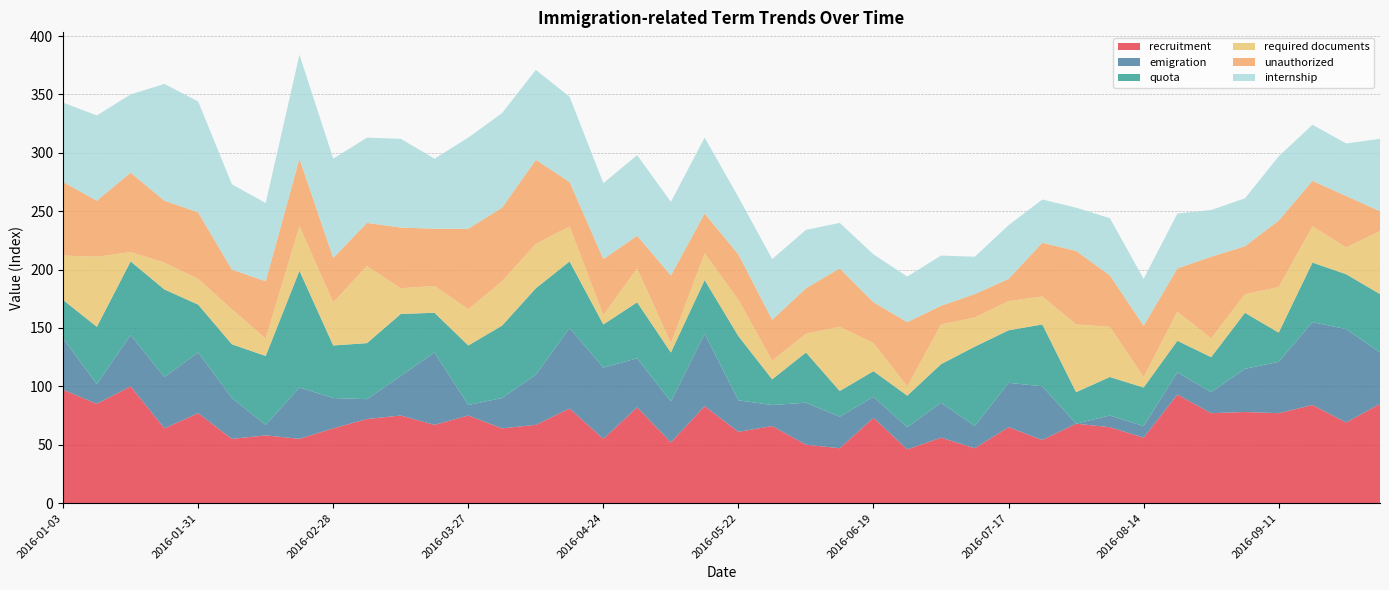

Reading left to right, what are all the values shown in this chart?

recruitment: 2016-01-03=97	2016-01-10=85	2016-01-17=100	2016-01-24=64	2016-01-31=77	2016-02-07=55	2016-02-14=58	2016-02-21=55	2016-02-28=64	2016-03-06=72	2016-03-13=75	2016-03-20=67	2016-03-27=75	2016-04-03=64	2016-04-10=67	2016-04-17=81	2016-04-24=55	2016-05-01=82	2016-05-08=52	2016-05-15=83	2016-05-22=61	2016-05-29=66	2016-06-05=50	2016-06-12=47	2016-06-19=73	2016-06-26=46	2016-07-03=56	2016-07-10=47	2016-07-17=65	2016-07-24=54	2016-07-31=68	2016-08-07=65	2016-08-14=56	2016-08-21=93	2016-08-28=77	2016-09-04=78	2016-09-11=77	2016-09-18=84	2016-09-25=69	2016-10-02=85
emigration: 2016-01-03=44	2016-01-10=17	2016-01-17=44	2016-01-24=44	2016-01-31=52	2016-02-07=35	2016-02-14=9	2016-02-21=44	2016-02-28=26	2016-03-06=17	2016-03-13=34	2016-03-20=62	2016-03-27=9	2016-04-03=26	2016-04-10=43	2016-04-17=69	2016-04-24=61	2016-05-01=42	2016-05-08=35	2016-05-15=62	2016-05-22=27	2016-05-29=18	2016-06-05=36	2016-06-12=27	2016-06-19=18	2016-06-26=19	2016-07-03=30	2016-07-10=19	2016-07-17=38	2016-07-24=46	2016-07-31=0	2016-08-07=10	2016-08-14=10	2016-08-21=19	2016-08-28=18	2016-09-04=37	2016-09-11=44	2016-09-18=71	2016-09-25=80	2016-10-02=44
quota: 2016-01-03=33	2016-01-10=49	2016-01-17=63	2016-01-24=75	2016-01-31=41	2016-02-07=46	2016-02-14=59	2016-02-21=100	2016-02-28=45	2016-03-06=48	2016-03-13=53	2016-03-20=34	2016-03-27=51	2016-04-03=62	2016-04-10=74	2016-04-17=57	2016-04-24=37	2016-05-01=48	2016-05-08=42	2016-05-15=46	2016-05-22=55	2016-05-29=22	2016-06-05=43	2016-06-12=22	2016-06-19=22	2016-06-26=27	2016-07-03=33	2016-07-10=68	2016-07-17=45	2016-07-24=53	2016-07-31=27	2016-08-07=33	2016-08-14=33	2016-08-21=27	2016-08-28=30	2016-09-04=48	2016-09-11=25	2016-09-18=51	2016-09-25=47	2016-10-02=50
required documents: 2016-01-03=38	2016-01-10=60	2016-01-17=8	2016-01-24=23	2016-01-31=22	2016-02-07=30	2016-02-14=15	2016-02-21=38	2016-02-28=37	2016-03-06=66	2016-03-13=22	2016-03-20=23	2016-03-27=31	2016-04-03=38	2016-04-10=38	2016-04-17=30	2016-04-24=8	2016-05-01=29	2016-05-08=8	2016-05-15=23	2016-05-22=31	2016-05-29=16	2016-06-05=16	2016-06-12=55	2016-06-19=24	2016-06-26=8	2016-07-03=34	2016-07-10=25	2016-07-17=25	2016-07-24=24	2016-07-31=58	2016-08-07=43	2016-08-14=9	2016-08-21=25	2016-08-28=16	2016-09-04=16	2016-09-11=39	2016-09-18=31	2016-09-25=23	2016-10-02=54
unauthorized: 2016-01-03=63	2016-01-10=48	2016-01-17=68	2016-01-24=53	2016-01-31=57	2016-02-07=34	2016-02-14=49	2016-02-21=58	2016-02-28=38	2016-03-06=37	2016-03-13=52	2016-03-20=49	2016-03-27=69	2016-04-03=63	2016-04-10=72	2016-04-17=38	2016-04-24=48	2016-05-01=28	2016-05-08=58	2016-05-15=34	2016-05-22=39	2016-05-29=35	2016-06-05=39	2016-06-12=50	2016-06-19=35	2016-06-26=55	2016-07-03=16	2016-07-10=20	2016-07-17=19	2016-07-24=46	2016-07-31=63	2016-08-07=44	2016-08-14=44	2016-08-21=37	2016-08-28=70	2016-09-04=41	2016-09-11=57	2016-09-18=39	2016-09-25=44	2016-10-02=17
internship: 2016-01-03=68	2016-01-10=73	2016-01-17=67	2016-01-24=100	2016-01-31=95	2016-02-07=73	2016-02-14=67	2016-02-21=89	2016-02-28=85	2016-03-06=73	2016-03-13=76	2016-03-20=60	2016-03-27=78	2016-04-03=81	2016-04-10=77	2016-04-17=73	2016-04-24=65	2016-05-01=69	2016-05-08=63	2016-05-15=65	2016-05-22=49	2016-05-29=52	2016-06-05=50	2016-06-12=39	2016-06-19=41	2016-06-26=39	2016-07-03=43	2016-07-10=32	2016-07-17=46	2016-07-24=37	2016-07-31=37	2016-08-07=49	2016-08-14=40	2016-08-21=47	2016-08-28=40	2016-09-04=41	2016-09-11=55	2016-09-18=48	2016-09-25=45	2016-10-02=62